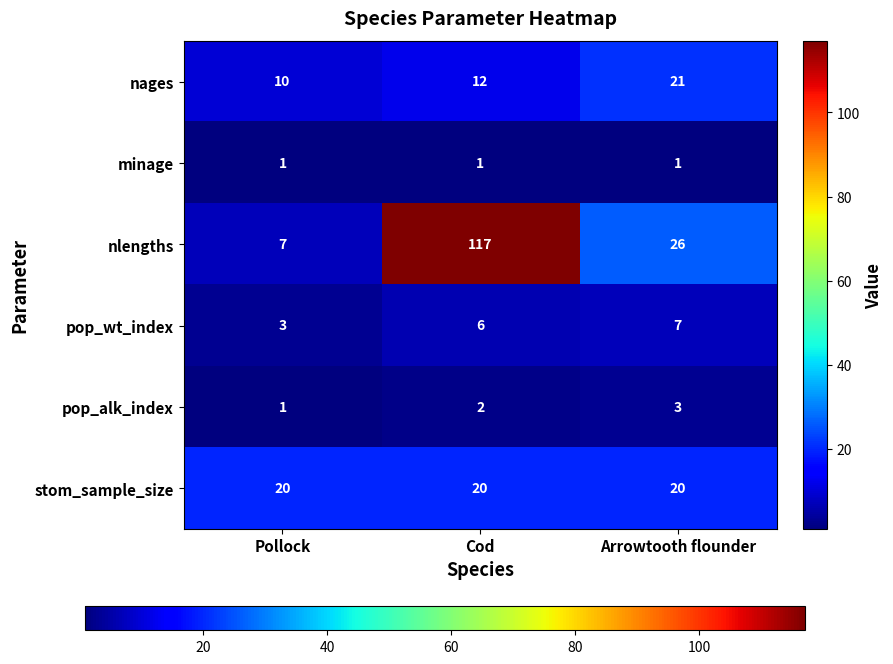

At which category is the sum across all series the highest?

Cod